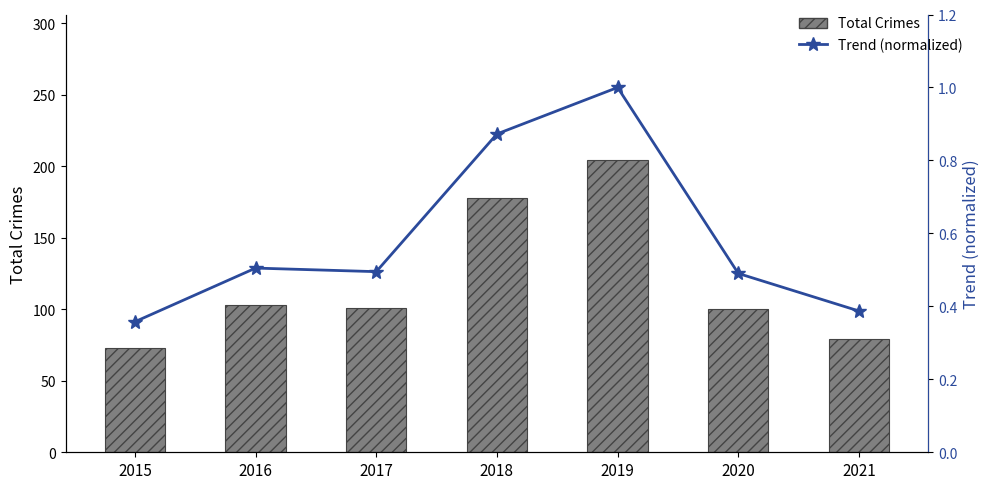

Reading left to right, transcribe all the data shown in this chart.

Total Crimes: 73.0	103.0	101.0	178.0	204.0	100.0	79.0
Trend (normalized): 0.4	0.5	0.5	0.9	1.0	0.5	0.4